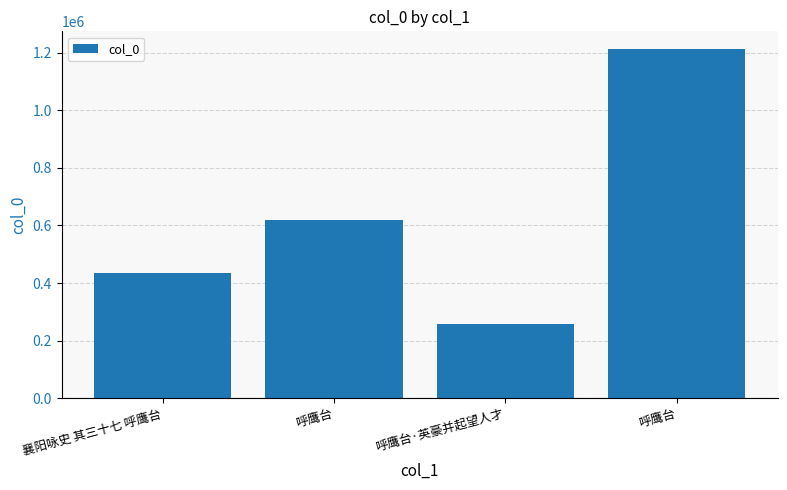

How many data points does each series have?

4